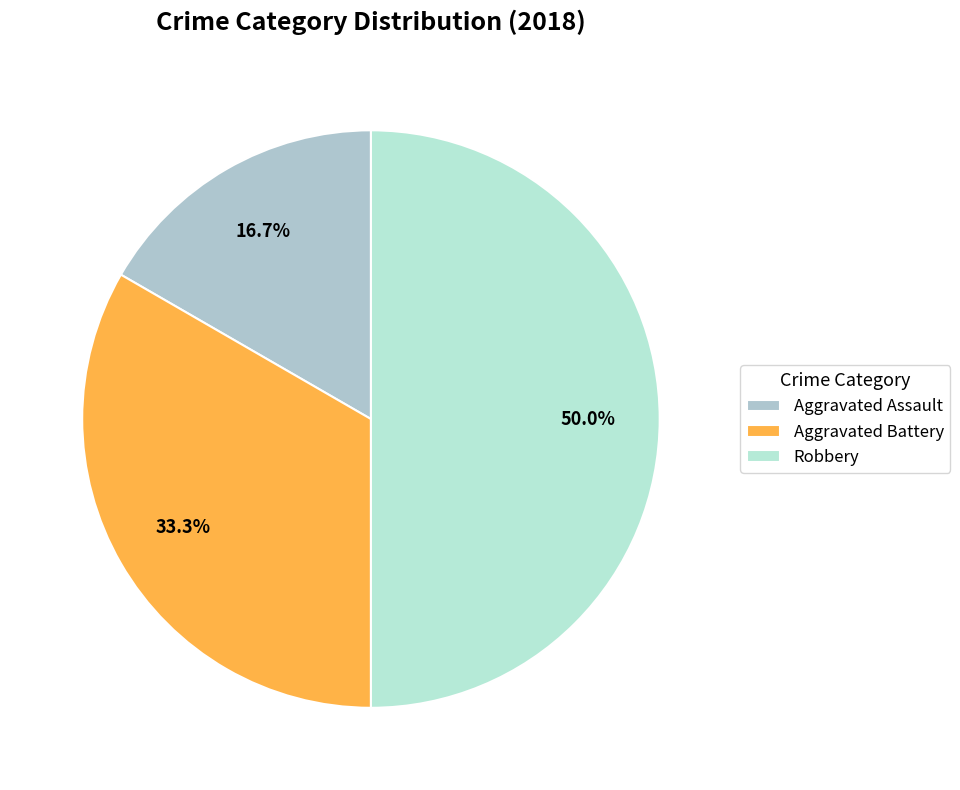

True or false: Aggravated Assault accounts for 17% of the total.

True